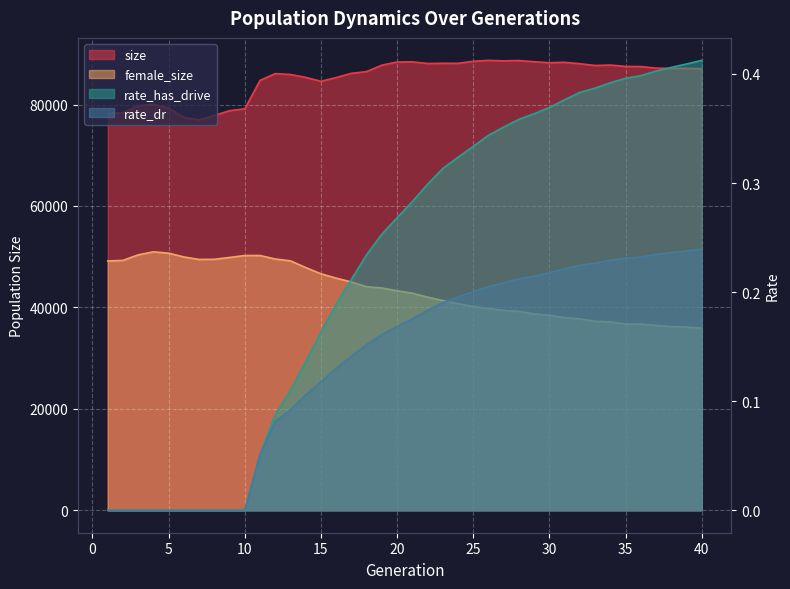

Which label corresponds to the largest value in the chart?

26